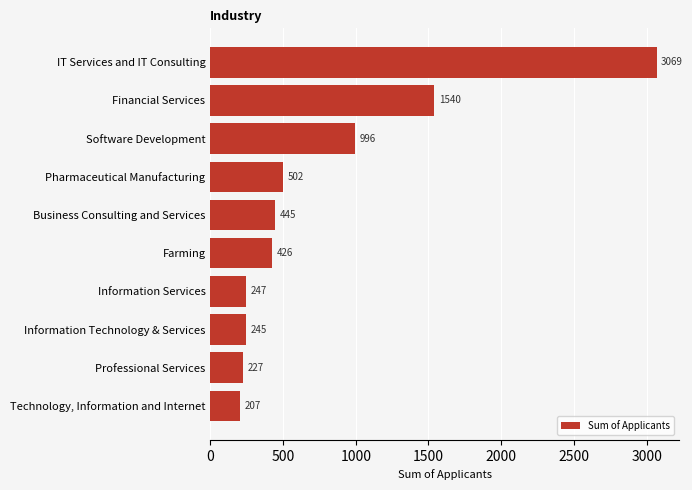

List the labels in order of value, largest first.

IT Services and IT Consulting, Financial Services, Software Development, Pharmaceutical Manufacturing, Business Consulting and Services, Farming, Information Services, Information Technology & Services, Professional Services, Technology, Information and Internet